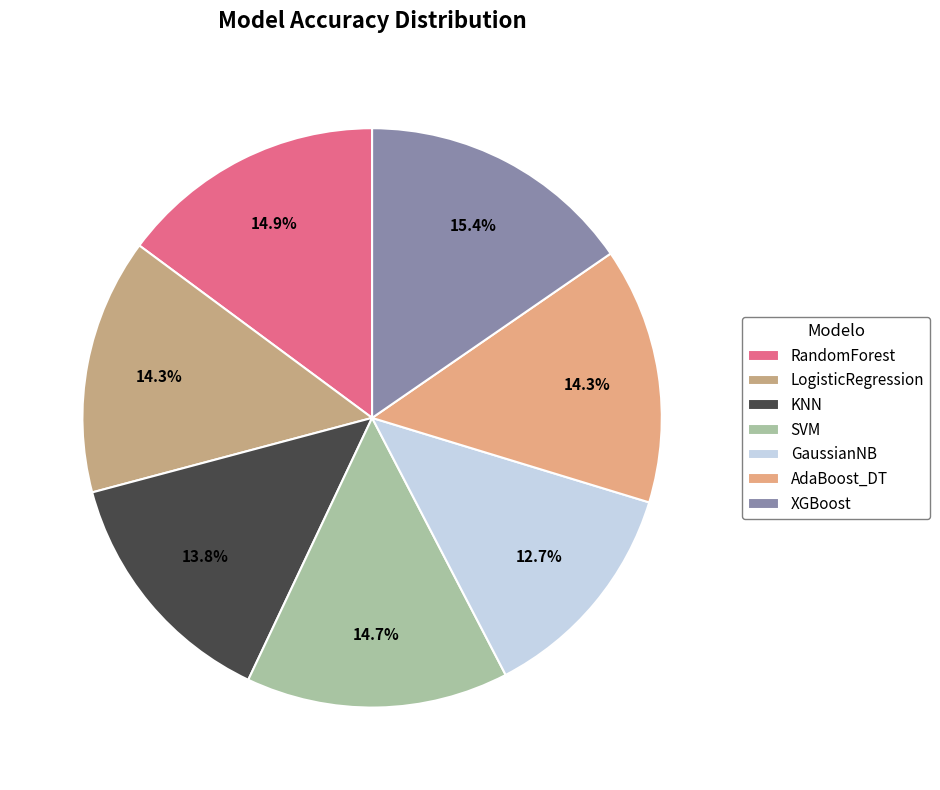

To the nearest percent, what portion does SVM represent?

15%